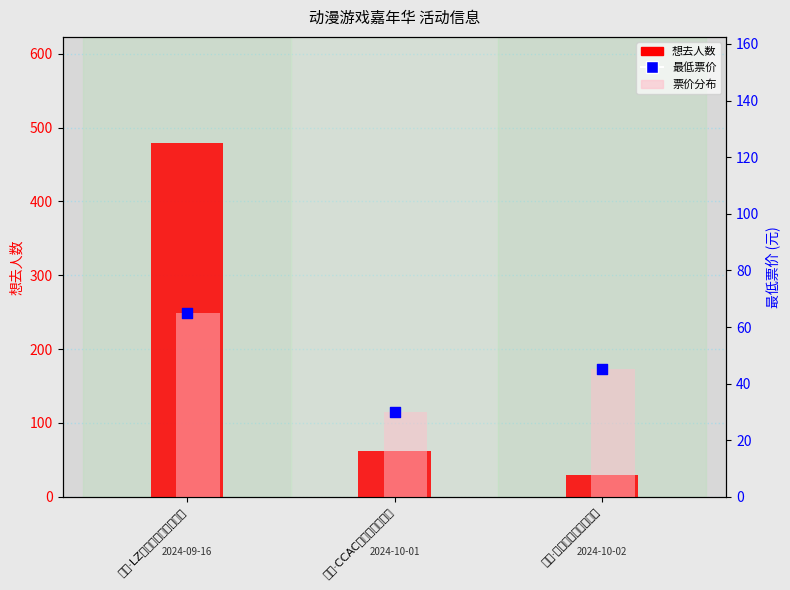

Is the value of 最低票价 at 丽水·LZ栗子动漫游戏嘉年华 greater than the value of 票价分布 at 丽水·CCAC动漫游戏嘉年华?

Yes